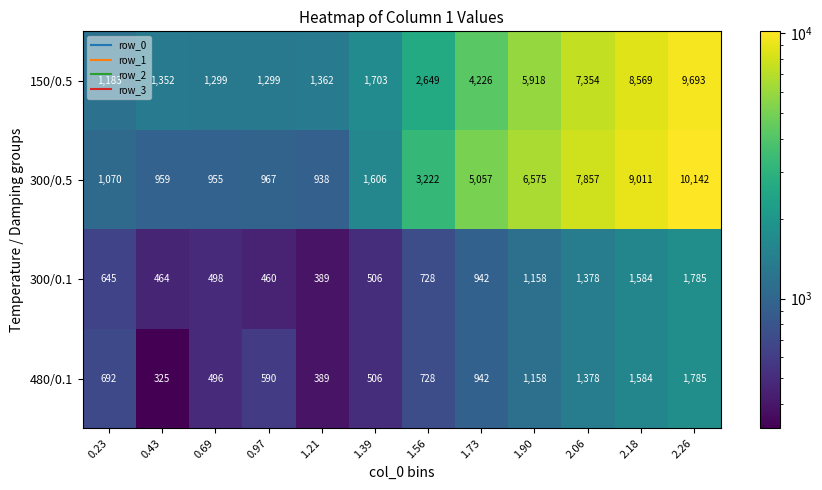

True or false: 150/0.5 has a value of 4580 at 2.06.

False